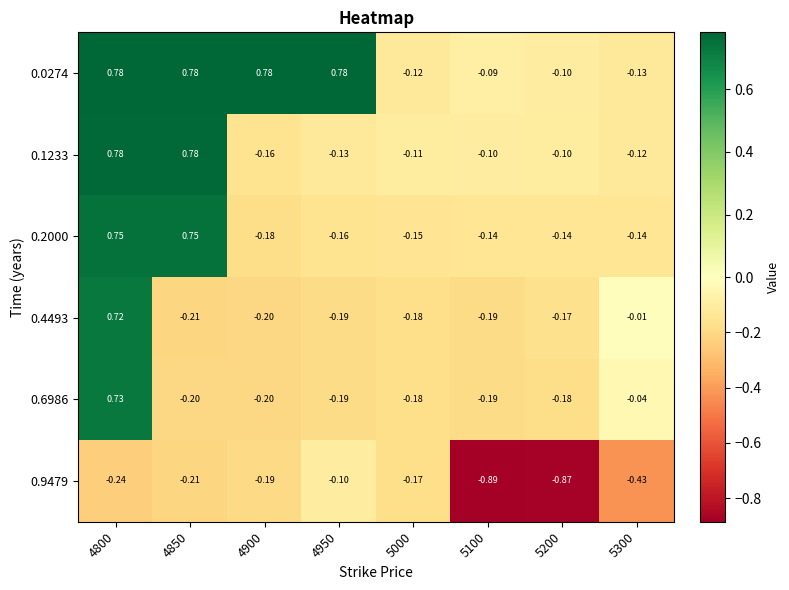

How many series are shown in this chart?

6